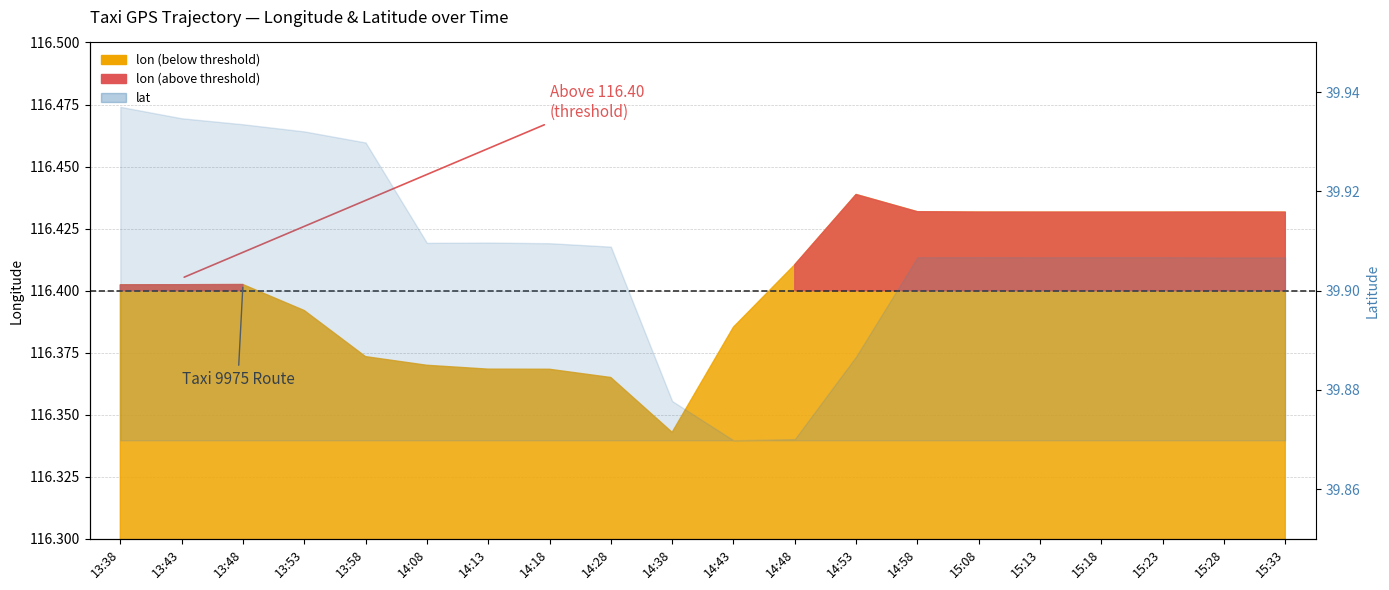

Count the number of categories in the chart.

20